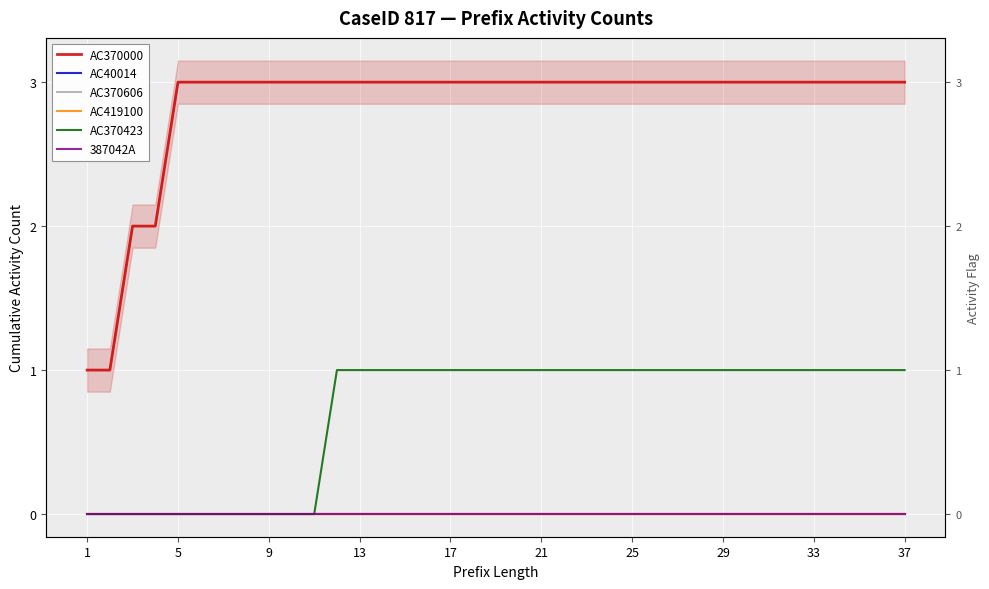

The AC40014 series shows 0 at 25. True or false?

True